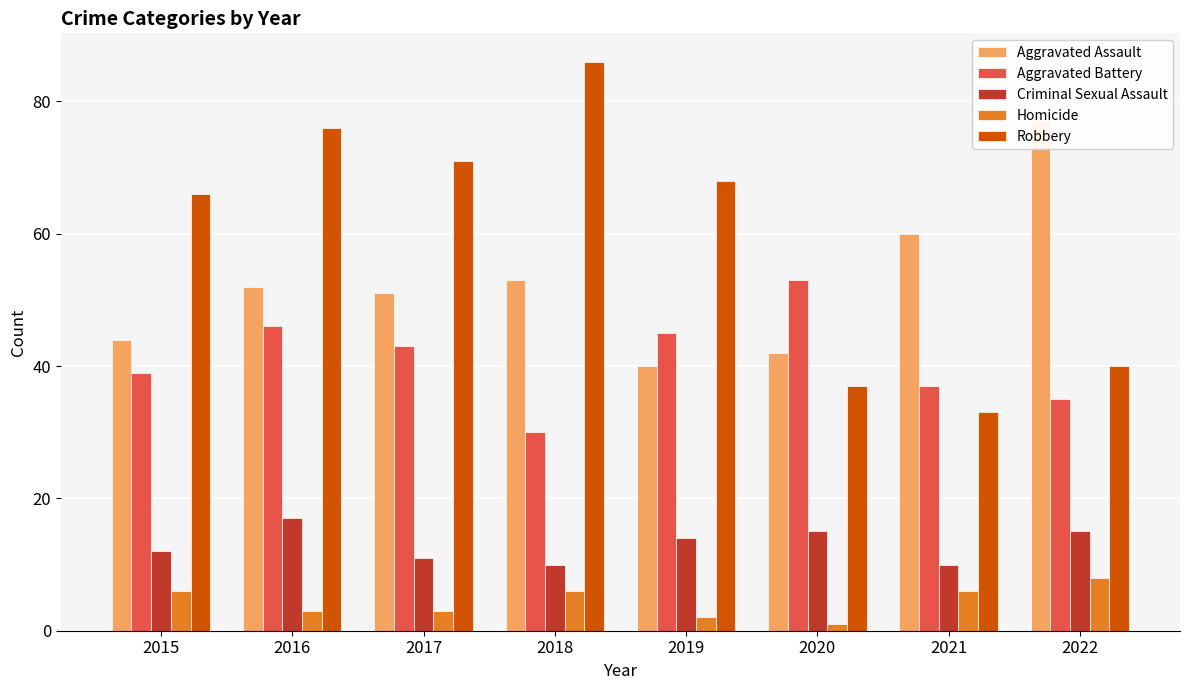

At how many categories does at least one series exceed 35?

8